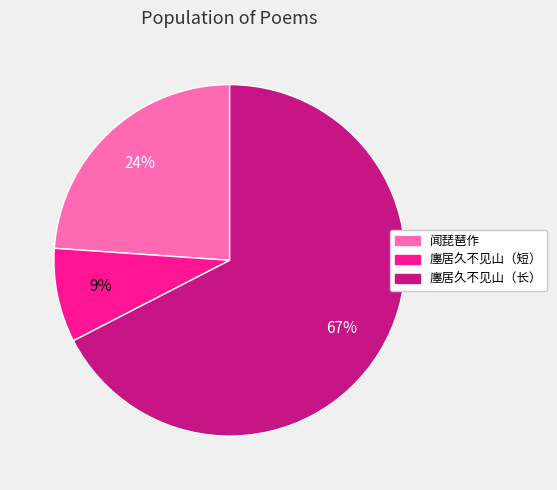

Is there any slice that represents more than half of the pie?

Yes